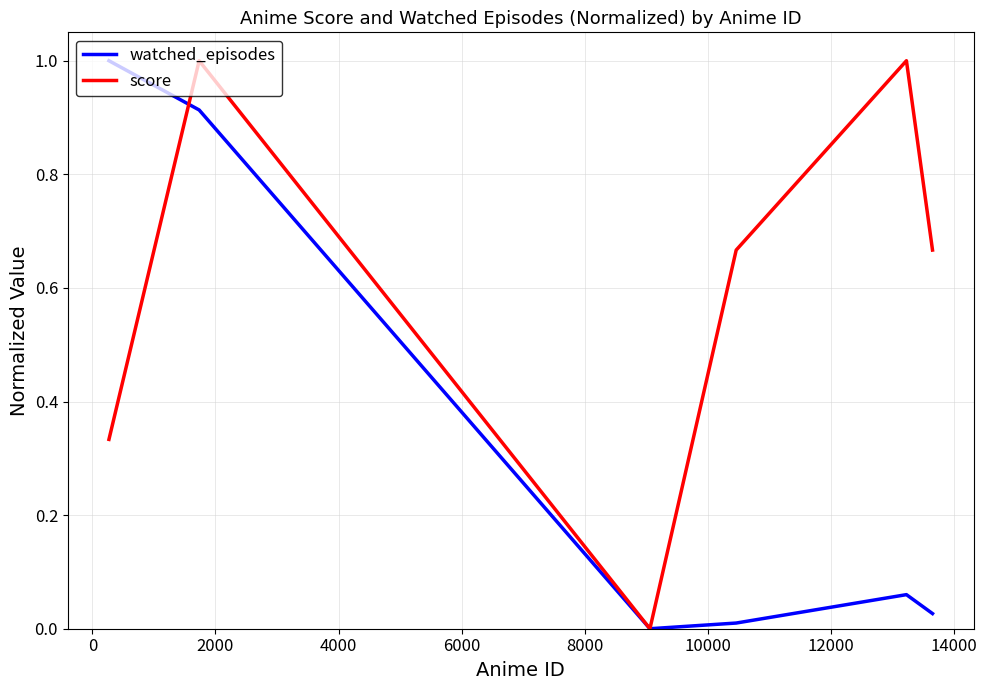

What is the greatest value displayed?

1.0